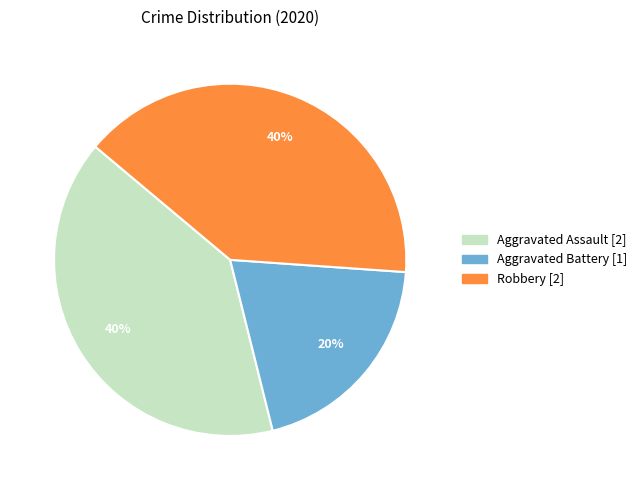

Count the number of slices in the pie.

3